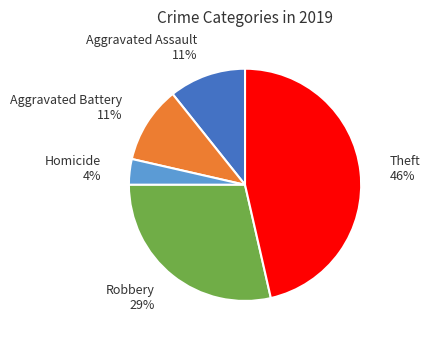

Is there a majority slice in this chart?

No